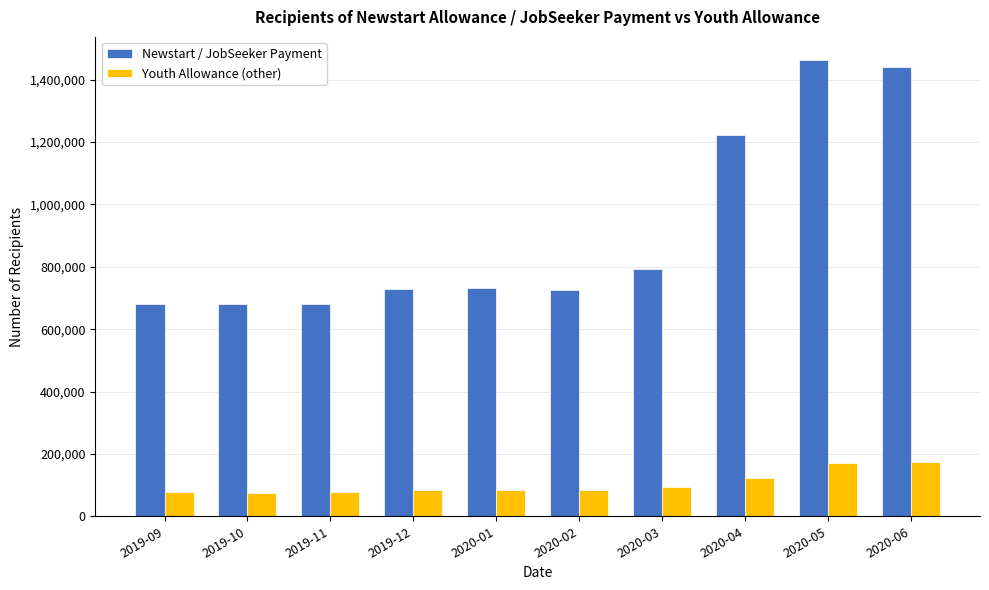

What is the minimum value for Newstart / JobSeeker Payment?

680009